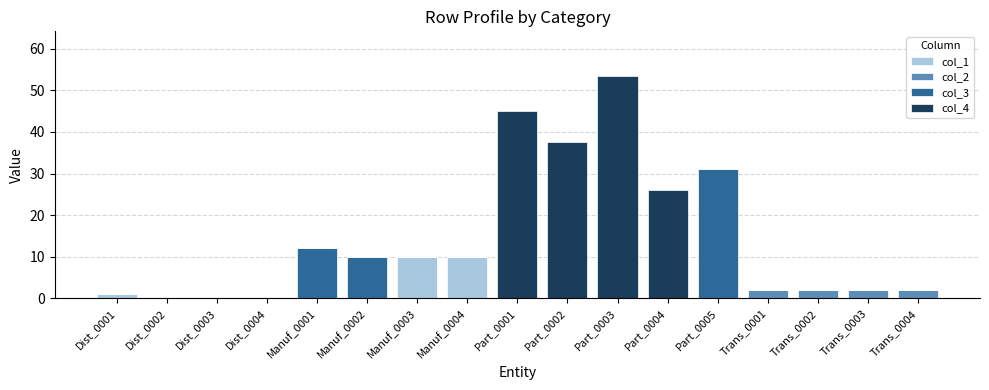

What is the maximum value for col_1?

10.0